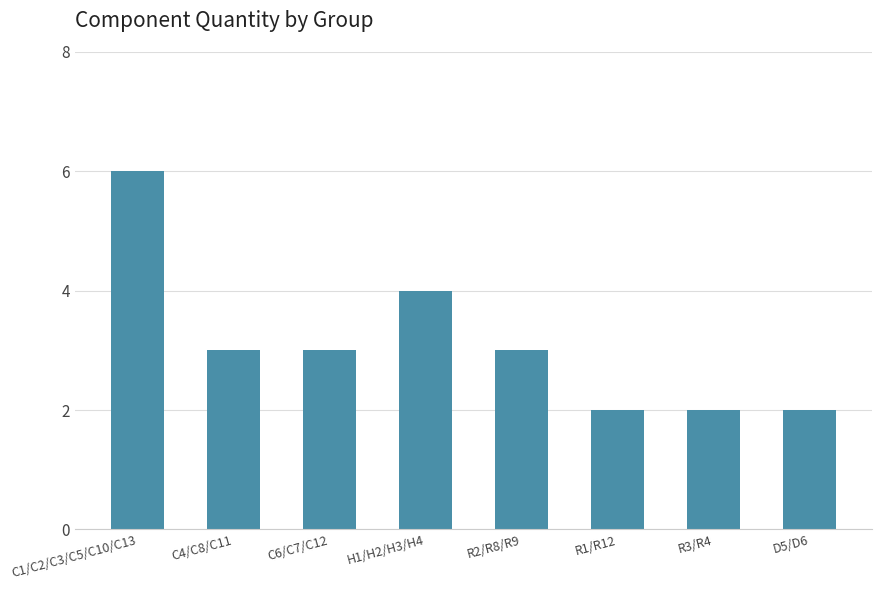

Reading left to right, list all the values displayed in this chart.

6	3	3	4	3	2	2	2